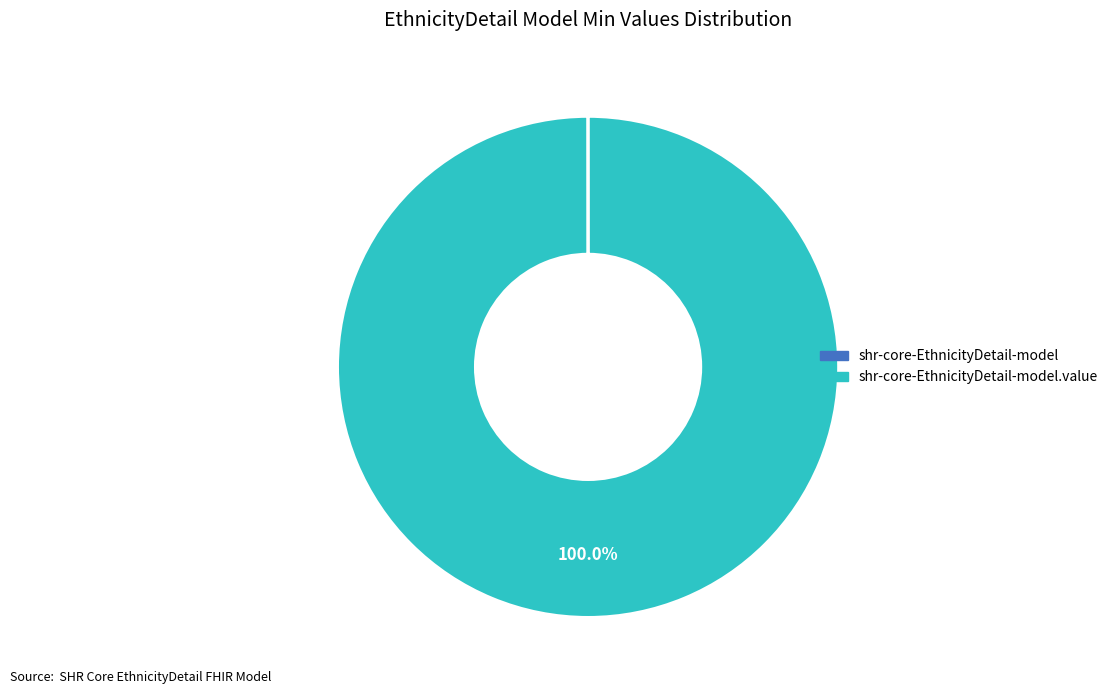

Is there a majority slice in this chart?

Yes